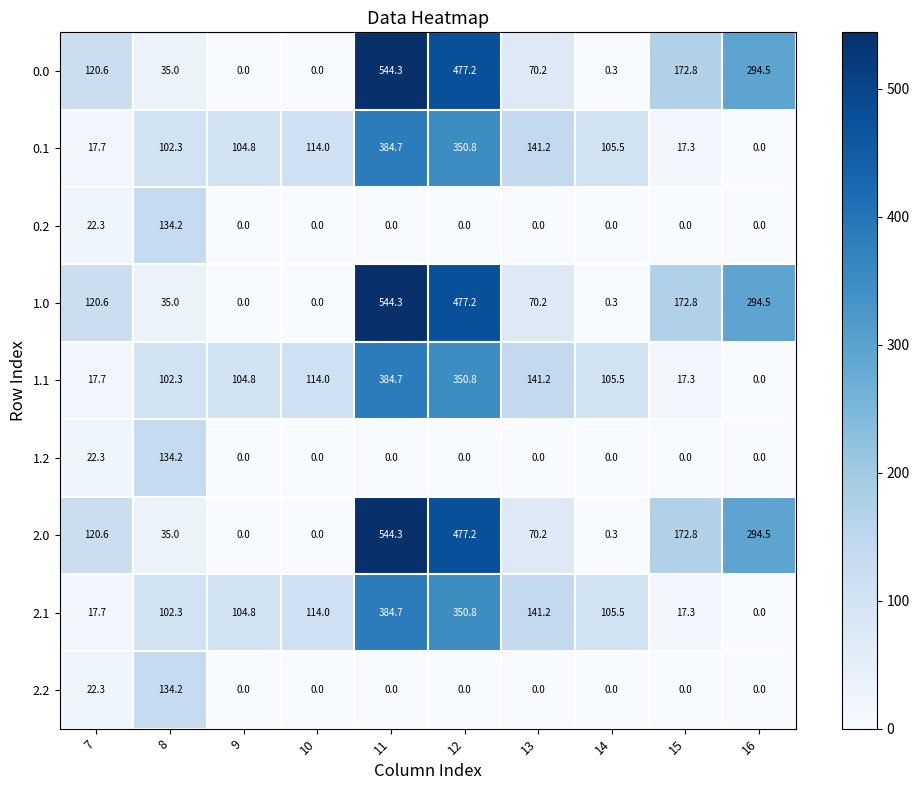

List the labels in order of 2.1 value, smallest first.

16, 15, 7, 8, 9, 14, 10, 13, 12, 11